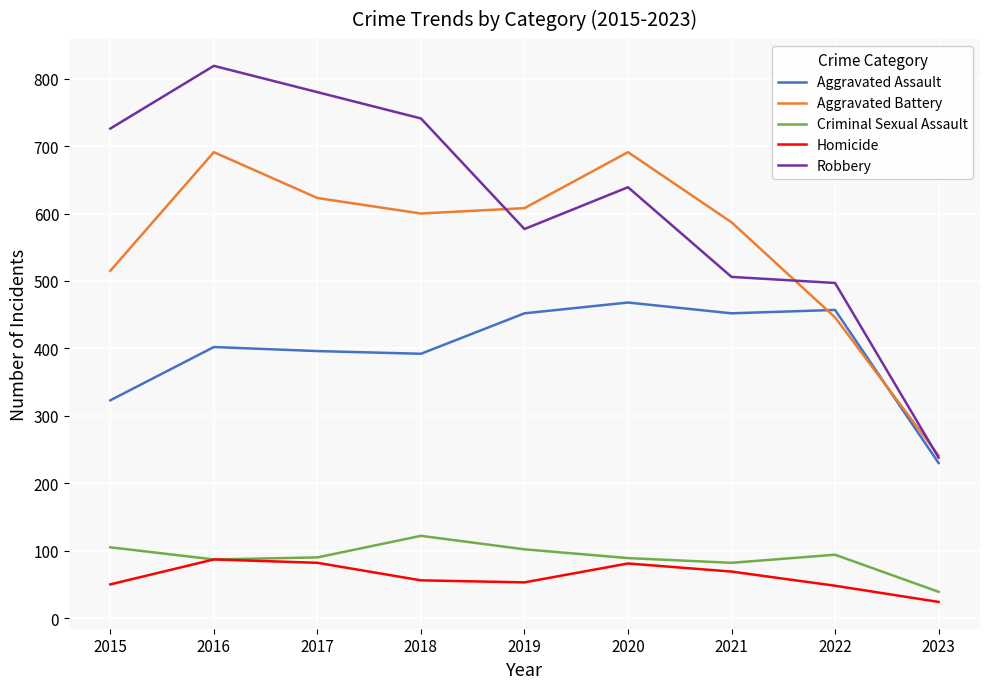

Is the value of Criminal Sexual Assault at 2018 greater than the value of Robbery at 2016?

No